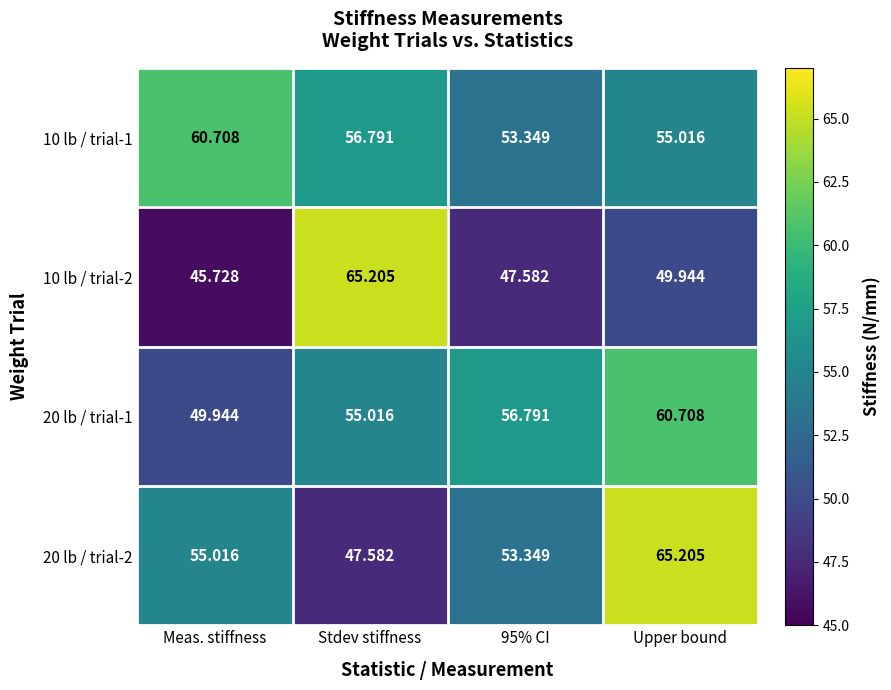

At which category is the sum across all series the highest?

Upper bound